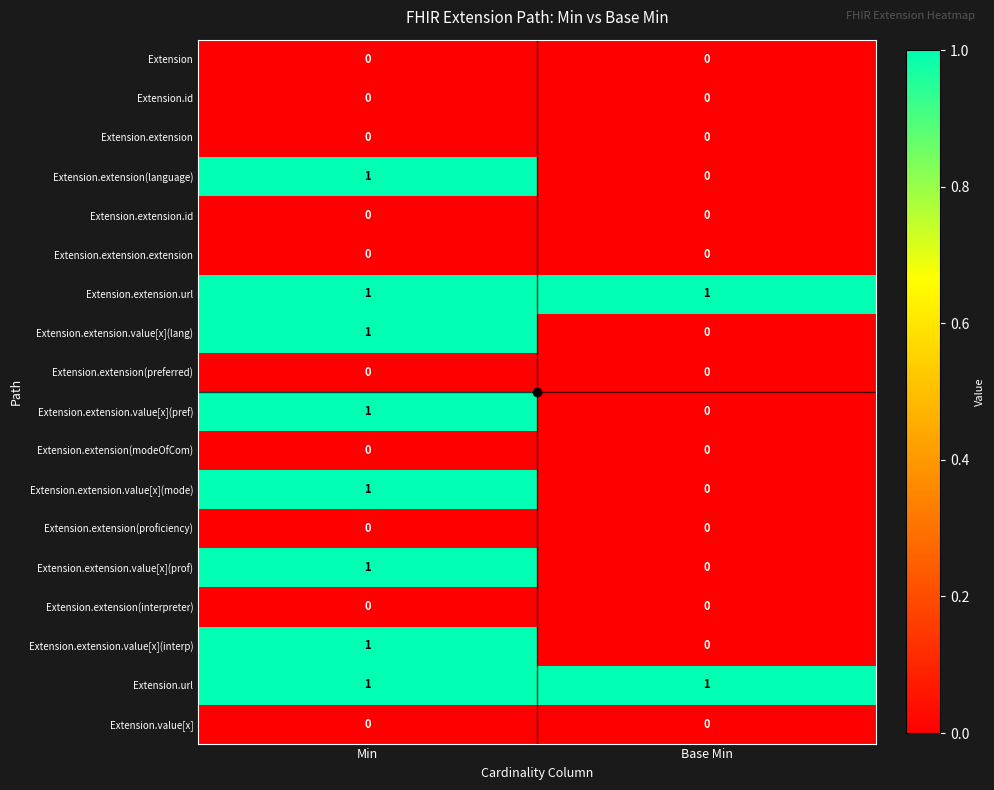

At which label does Extension.extension.value[x](interp) reach its peak?

Min